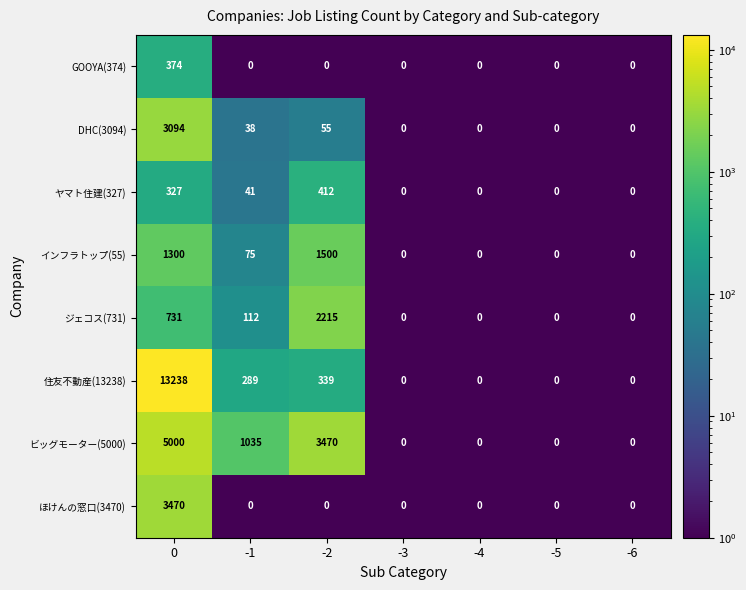

How many categories are shown in the chart?

7